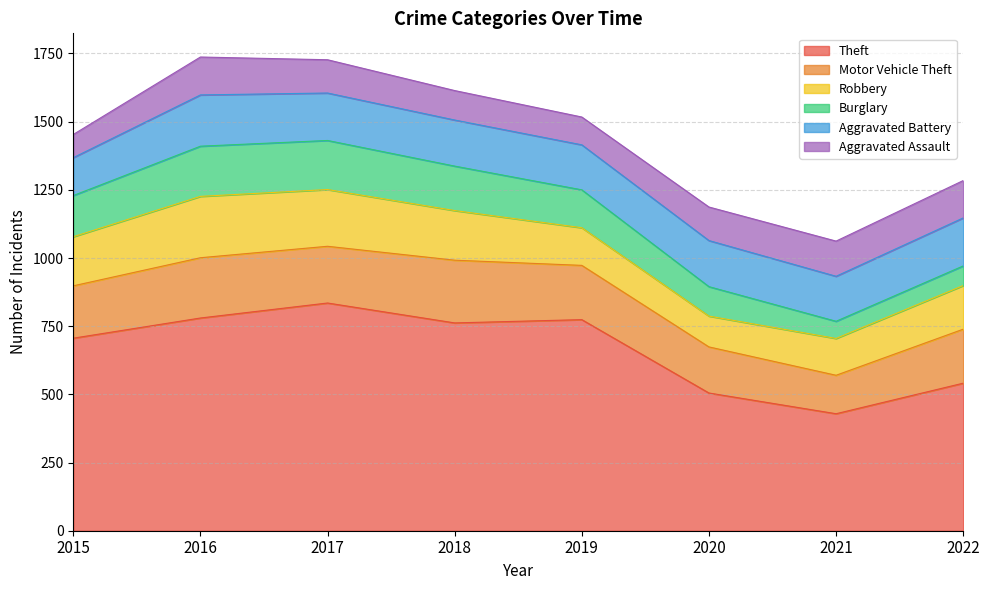

How many data points does each series have?

8